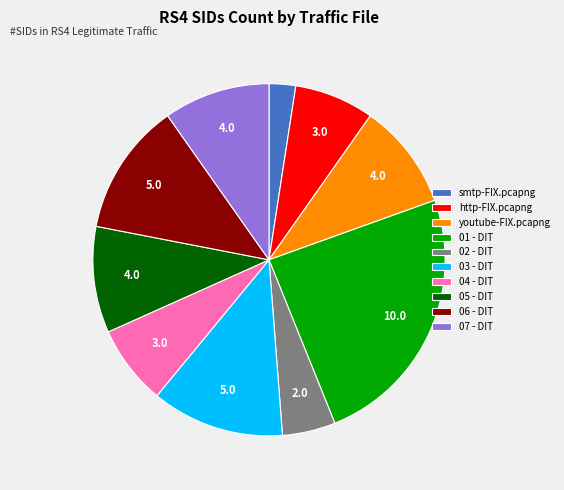

The youtube-FIX.pcapng slice represents 20% of the pie. True or false?

False